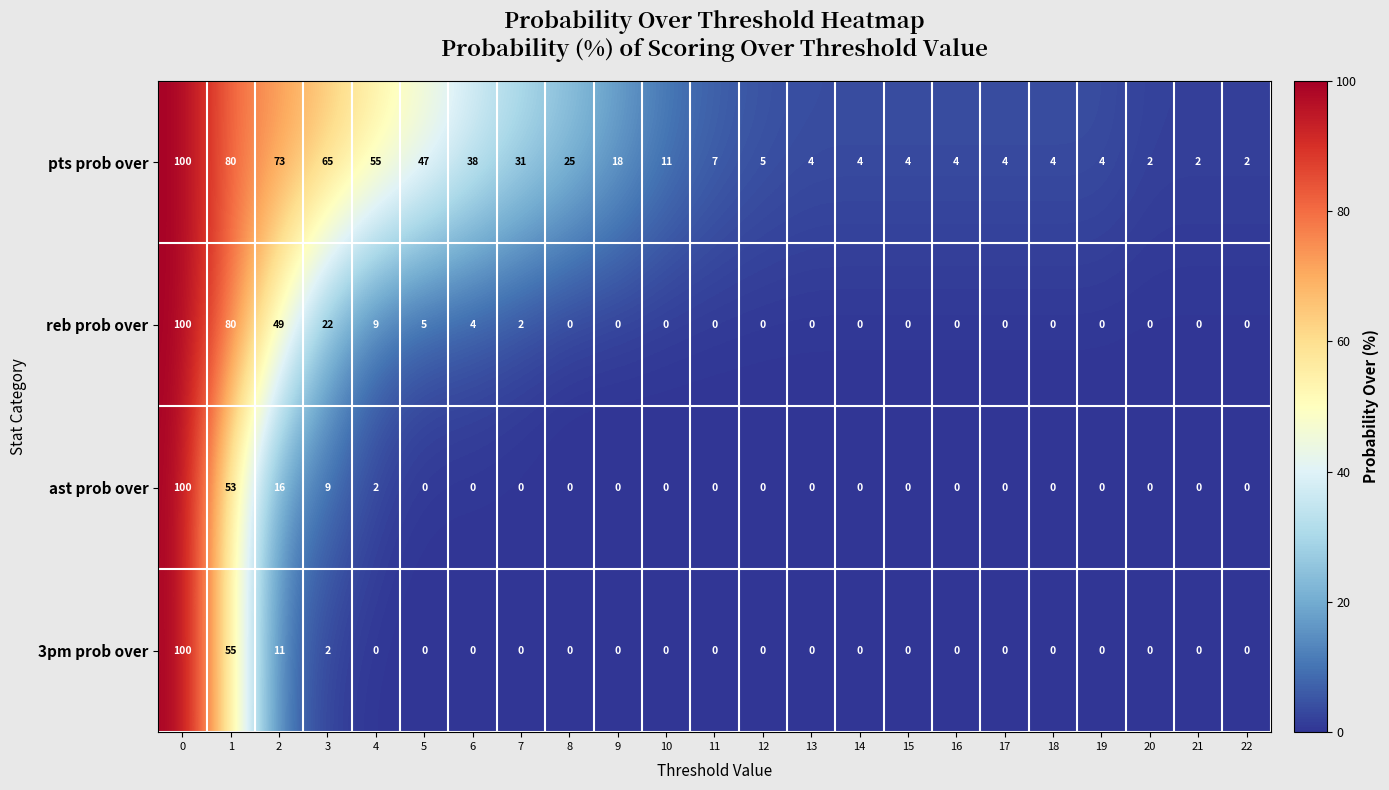

Is the value of 3pm prob over at 4 greater than the value of pts prob over at 15?

No